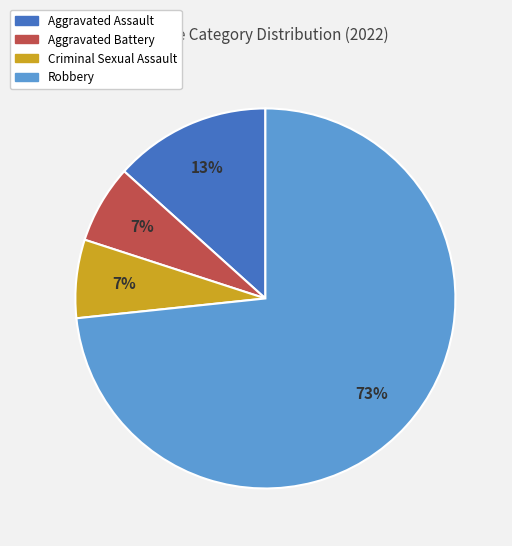

To the nearest percent, what percentage of the pie is Aggravated Battery?

7%